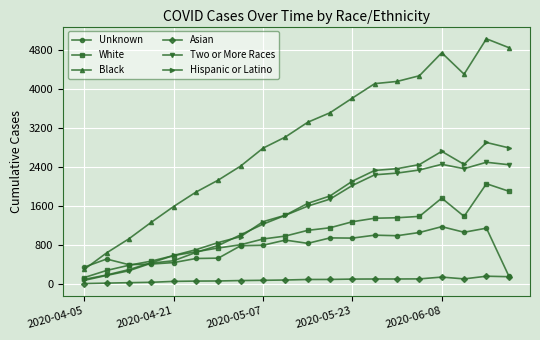

Which series has the largest total across all categories?

Black